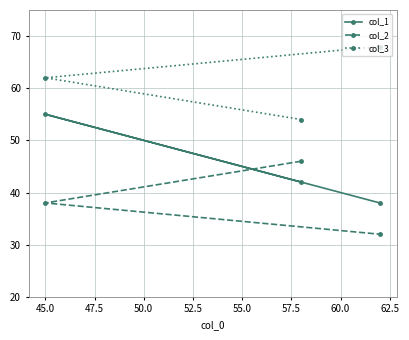

Rank the series by their maximum value, from highest to lowest.

col_3, col_1, col_2